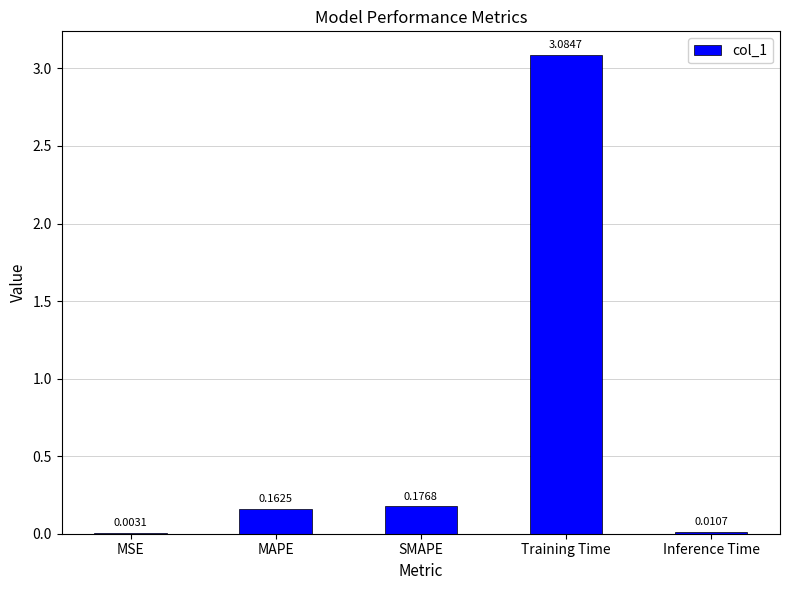

What is the sum of the values at MAPE and SMAPE?

0.3